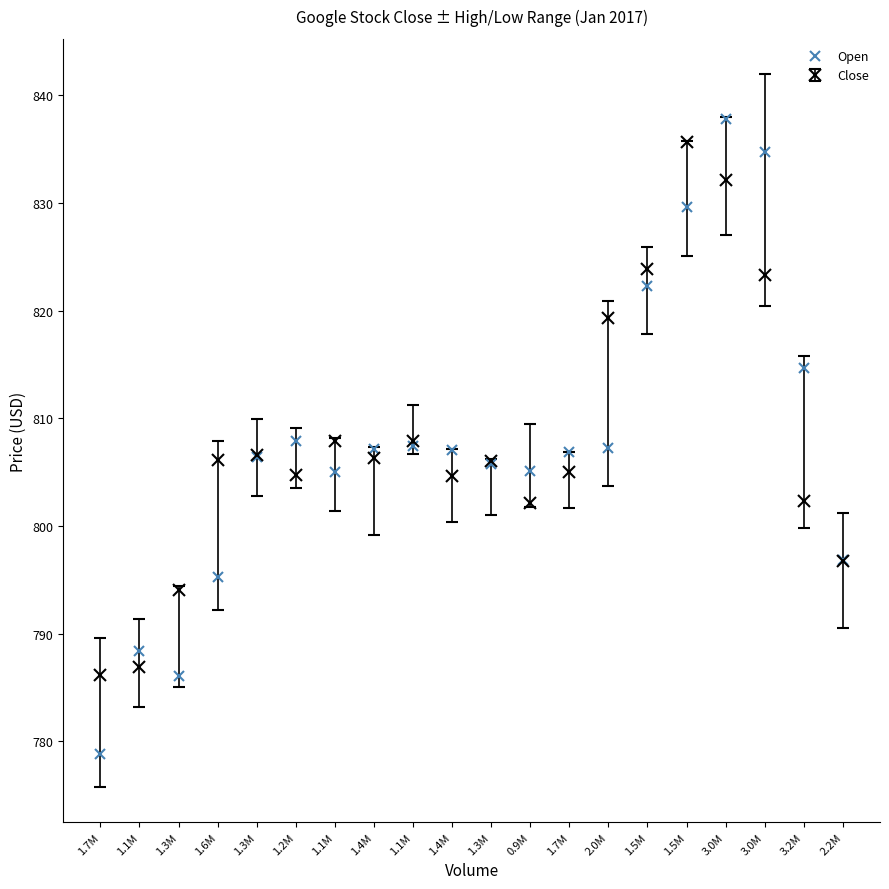

Reading left to right, what are all the values shown in this chart?

778.8	788.4	786.1	795.3	806.4	807.9	805.0	807.1	807.5	807.1	805.8	805.1	806.9	807.2	822.3	829.6	837.8	834.7	814.7	796.9